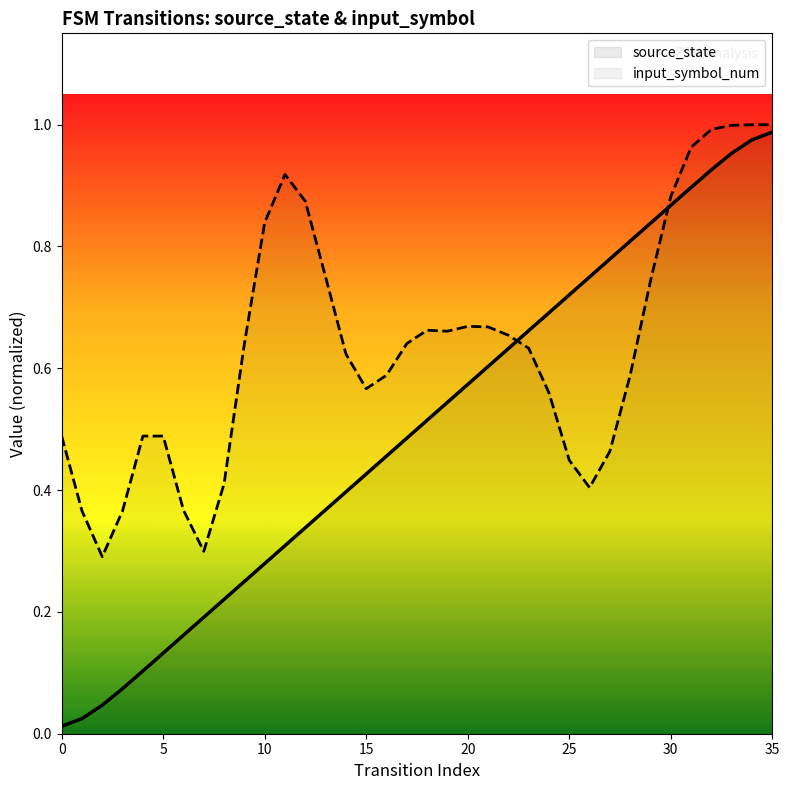

At 35, list the series in order from smallest to largest.

source_state, input_symbol_num